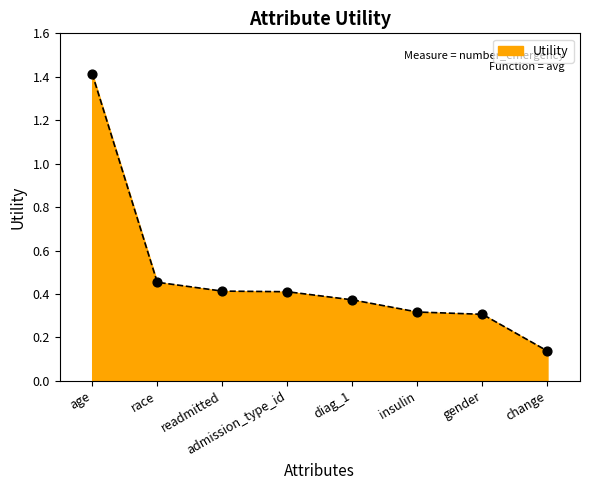

What is the change in value from age to diag_1?

-1.0